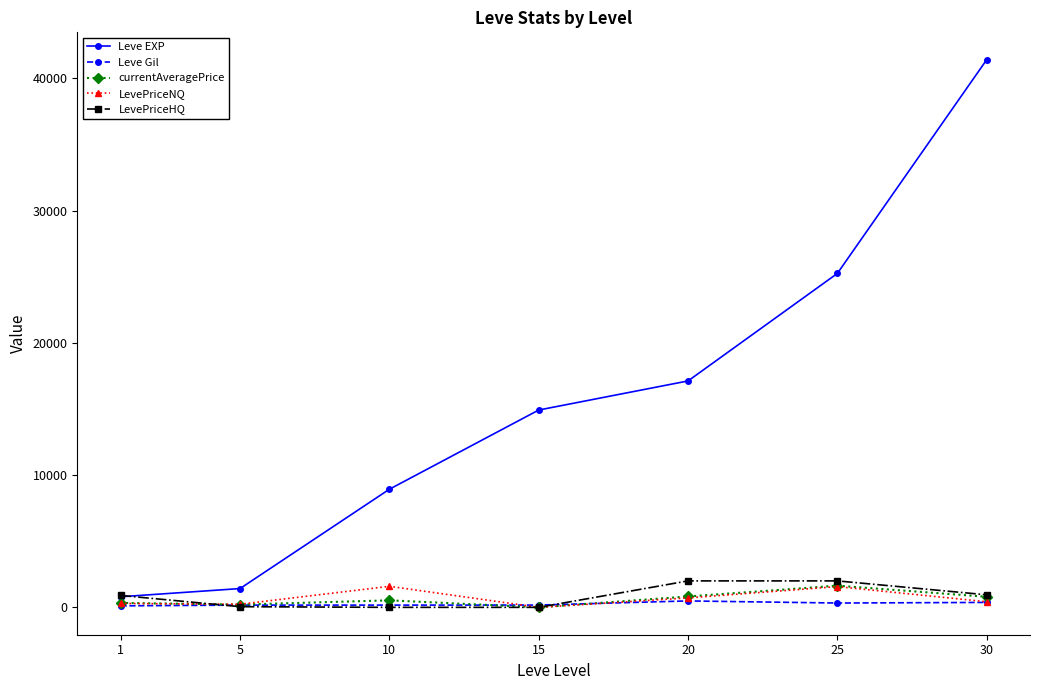

True or false: LevePriceHQ has more than 2 interior local peaks.

False